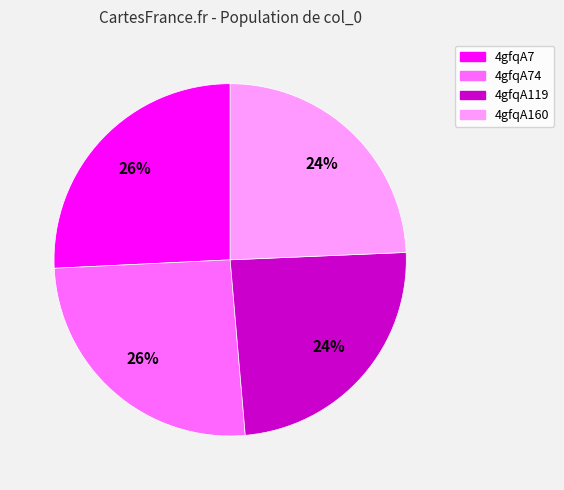

Is there a majority slice in this chart?

No